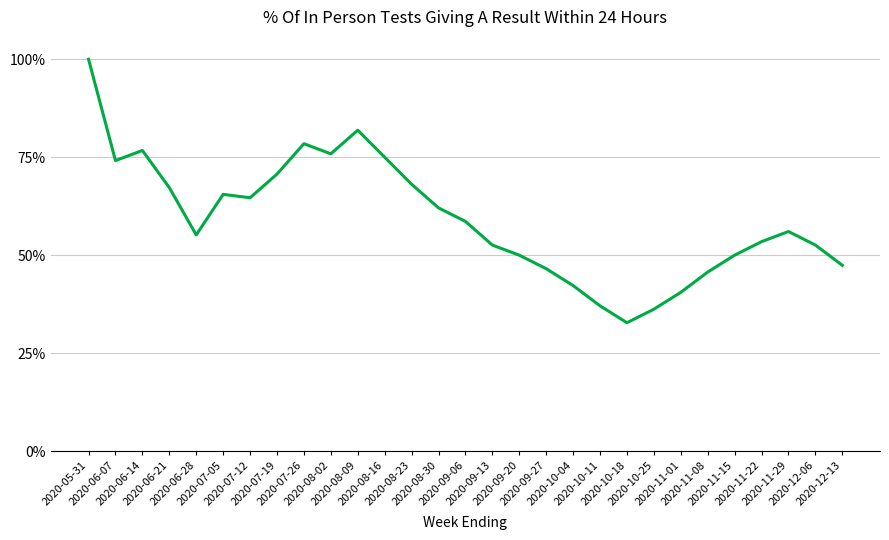

List the labels in order of value, smallest first.

2020-10-18, 2020-10-25, 2020-10-11, 2020-11-01, 2020-10-04, 2020-11-08, 2020-09-27, 2020-12-13, 2020-09-20, 2020-11-15, 2020-09-13, 2020-12-06, 2020-11-22, 2020-06-28, 2020-11-29, 2020-09-06, 2020-08-30, 2020-07-12, 2020-07-05, 2020-06-21, 2020-08-23, 2020-07-19, 2020-06-07, 2020-08-16, 2020-08-02, 2020-06-14, 2020-07-26, 2020-08-09, 2020-05-31